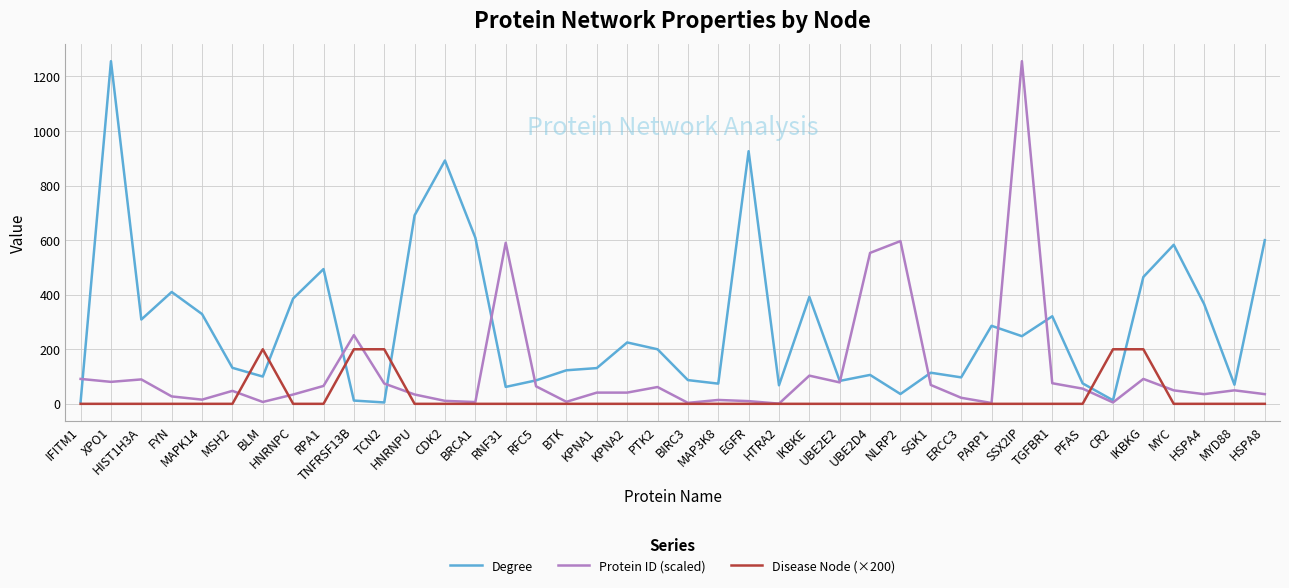

Which series has the largest total across all categories?

Degree